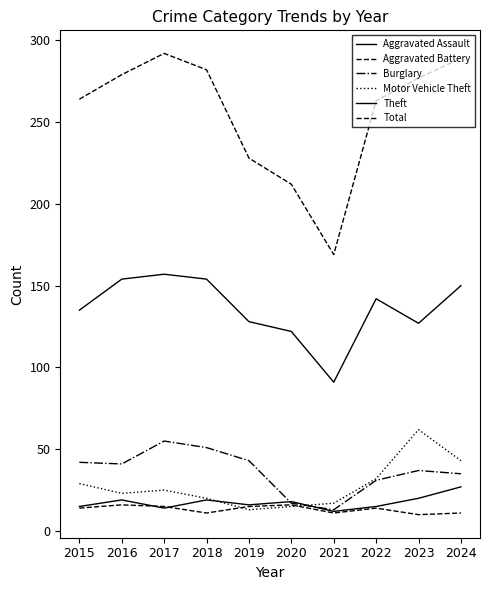

How many lines are shown in the chart?

6